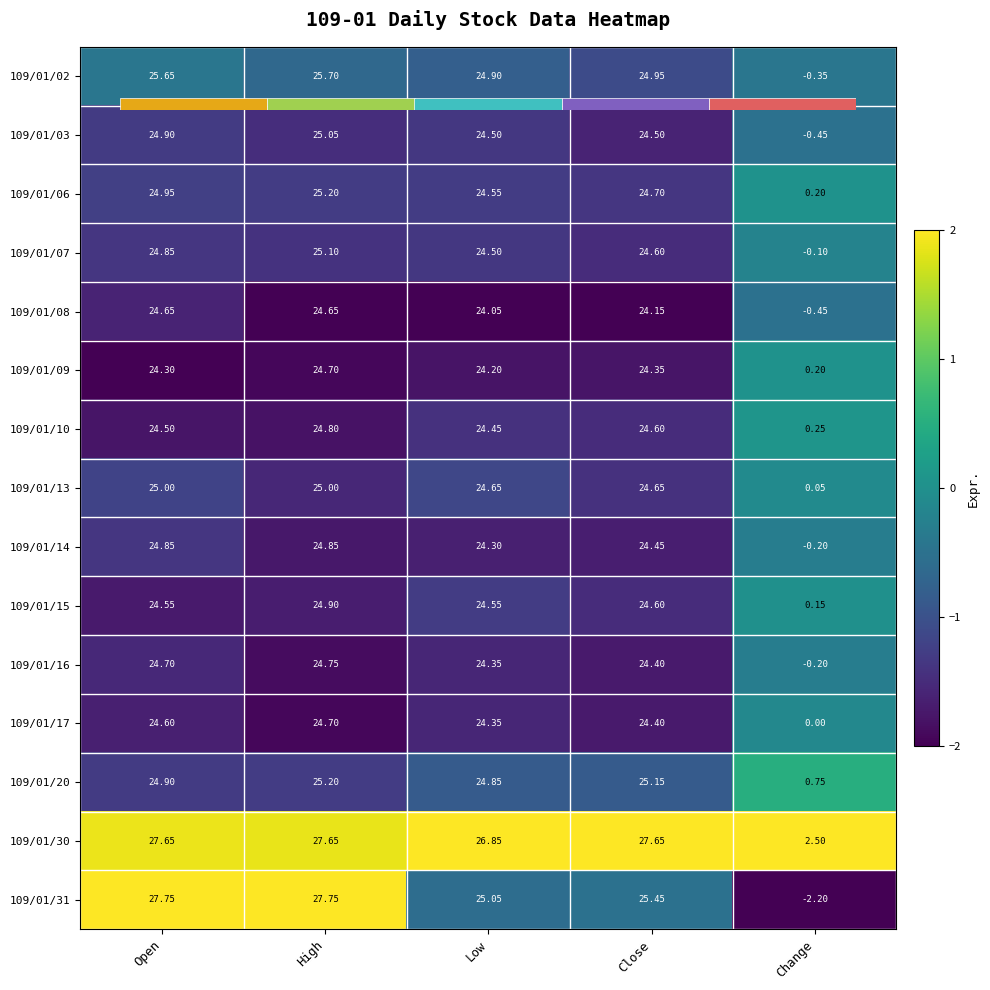

Where is 109/01/03 nearest to the value -1?

Open